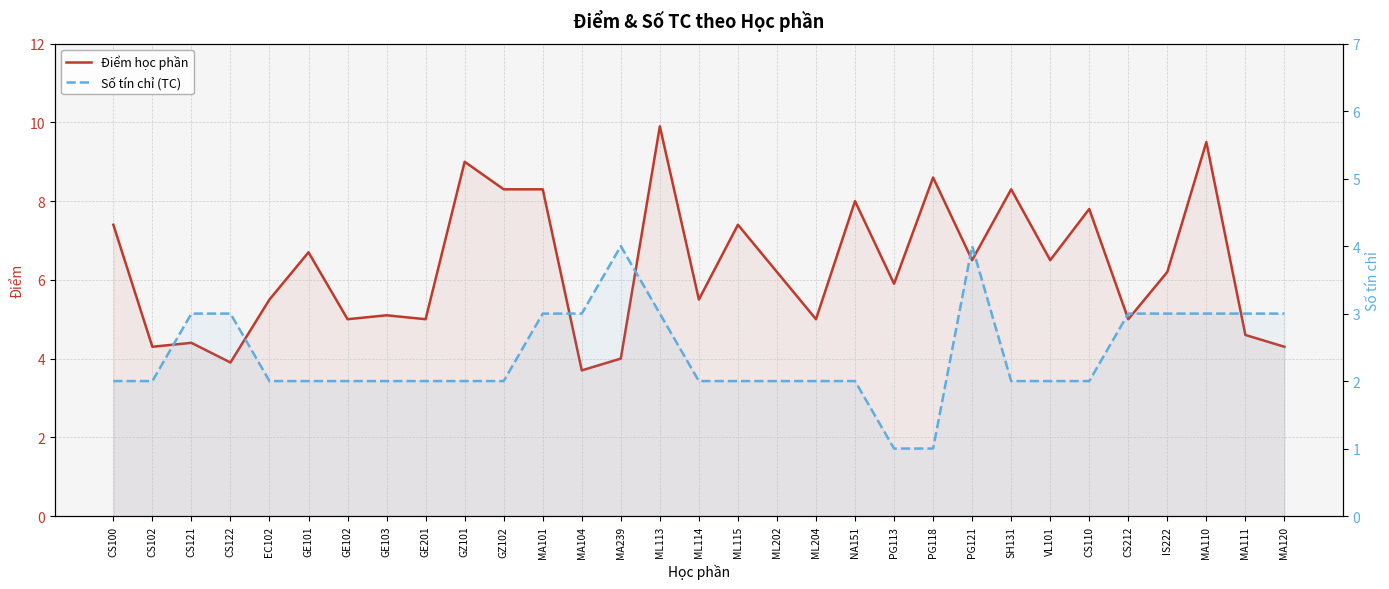

What is the sum of all Điểm học phần values?

195.8